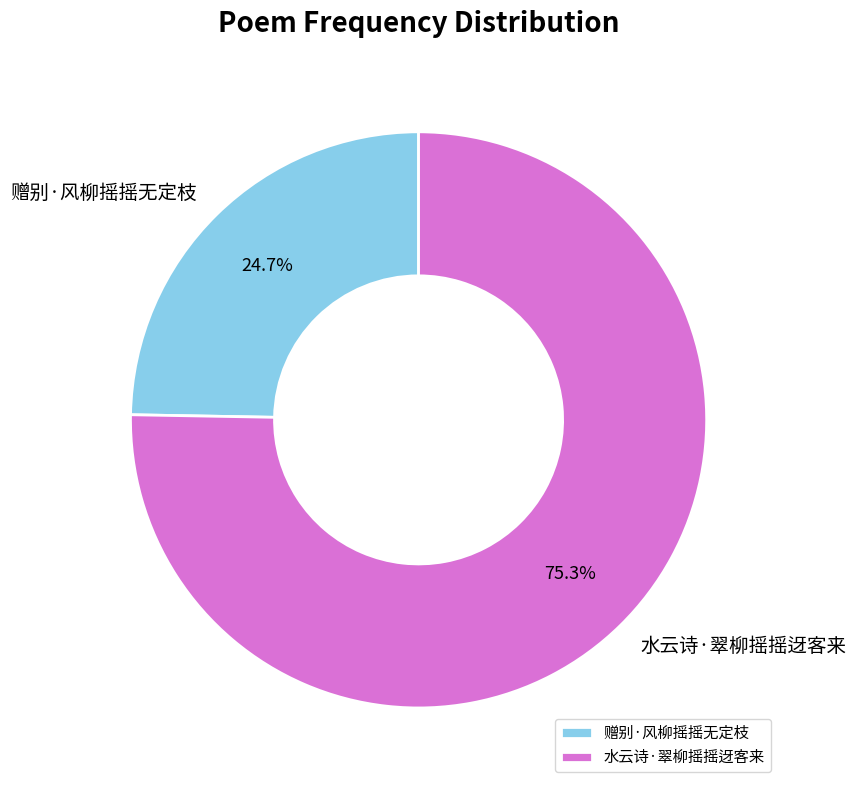

What is the largest slice in the pie chart?

水云诗·翠柳摇摇迓客来